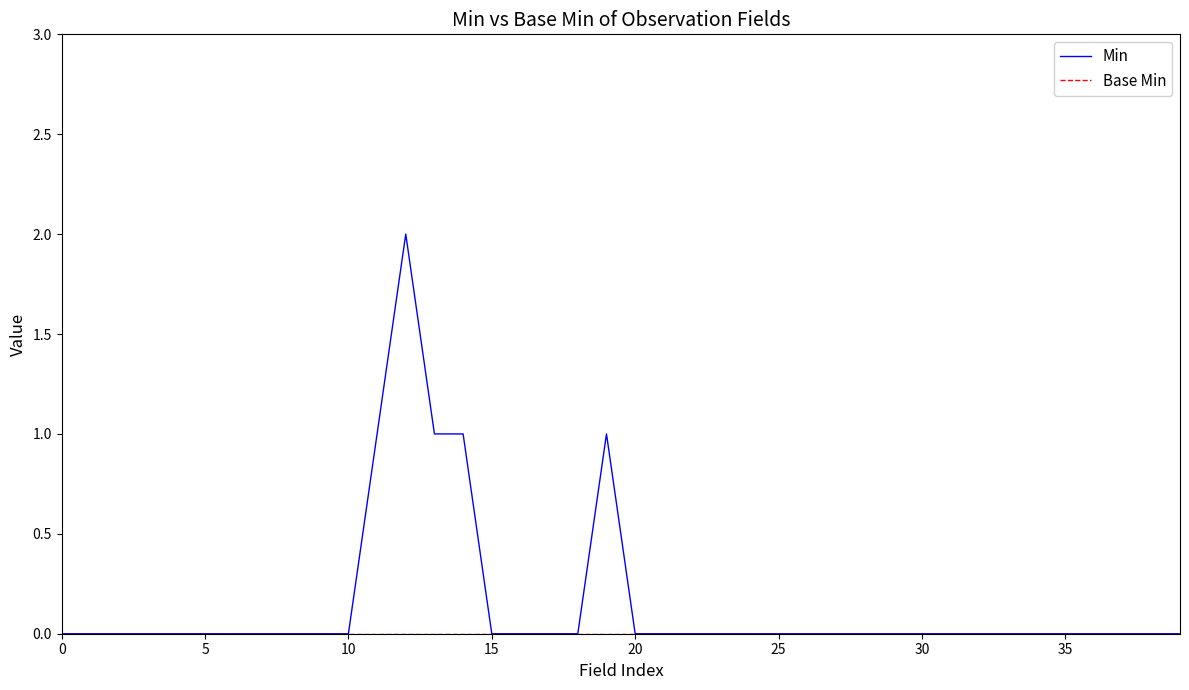

Which series has the largest total across all categories?

Min